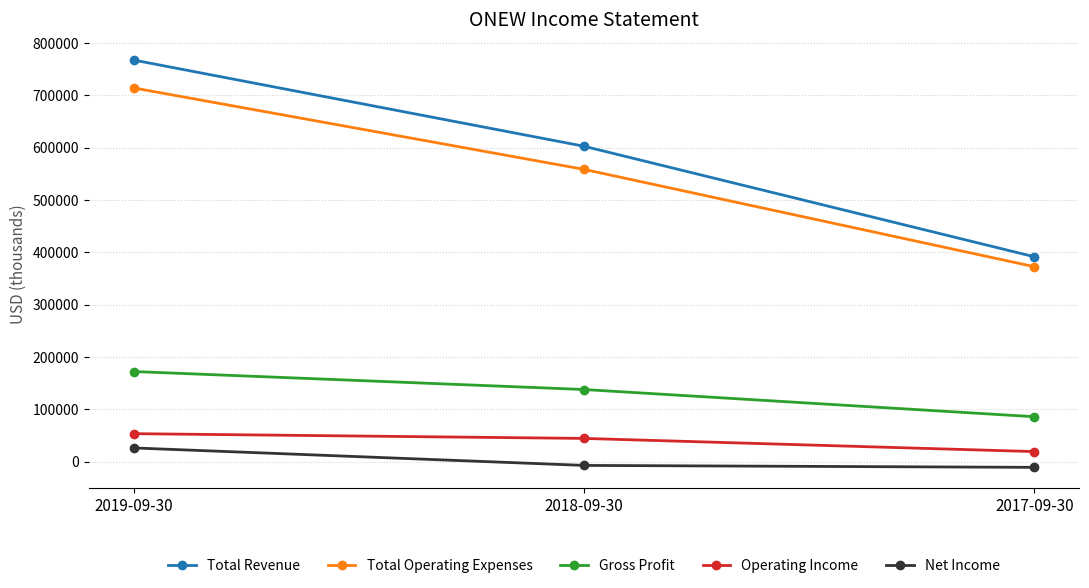

What position from the right is 2019-09-30?

3